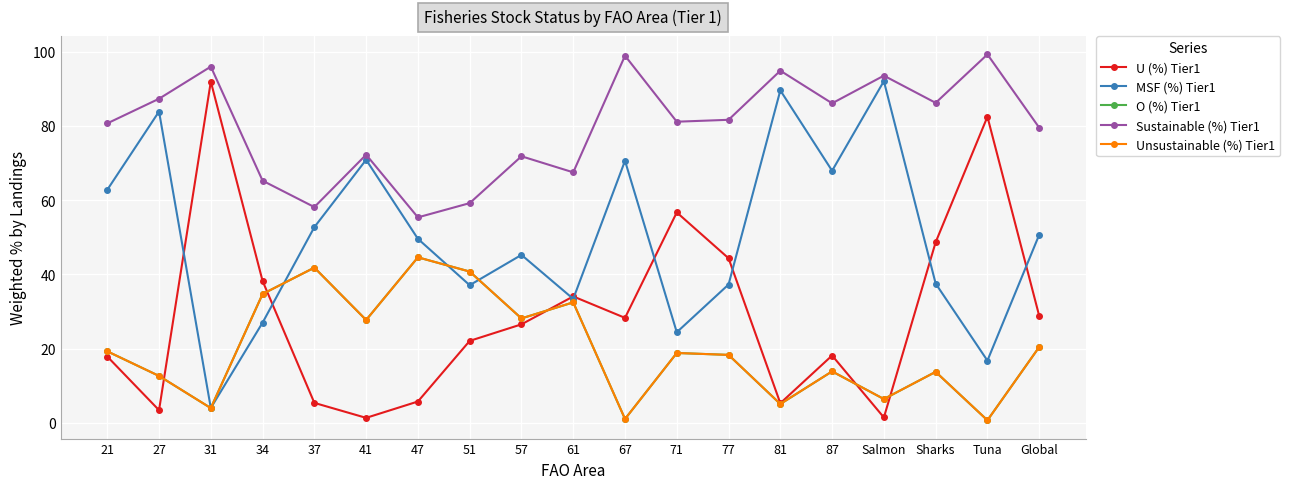

Which category has the lowest value across all series?

Tuna